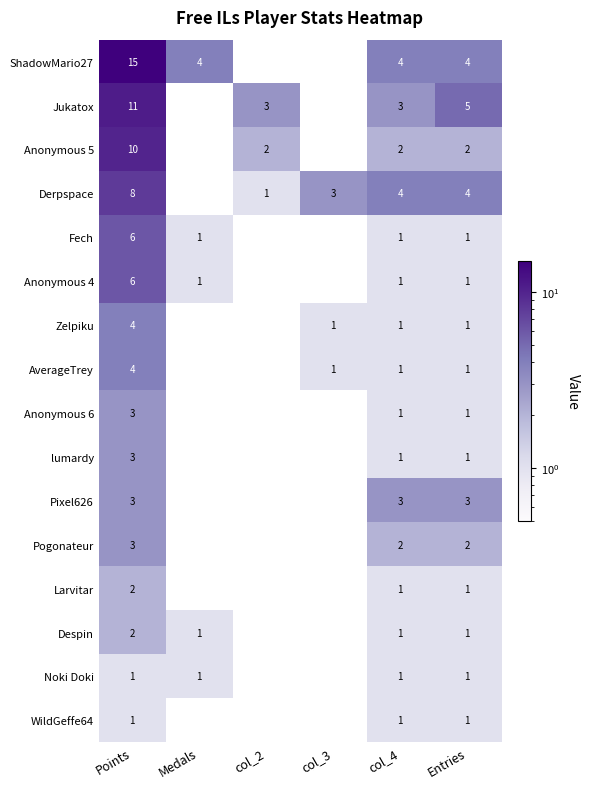

What is the maximum value shown in the chart?

15.0